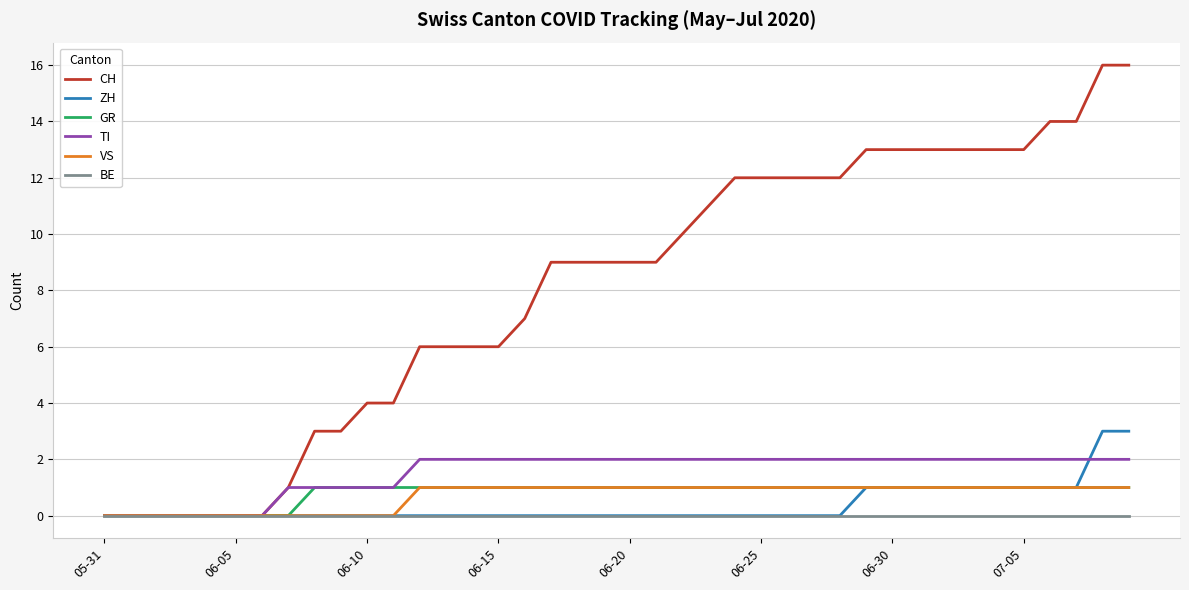

Which series has the largest total across all categories?

CH